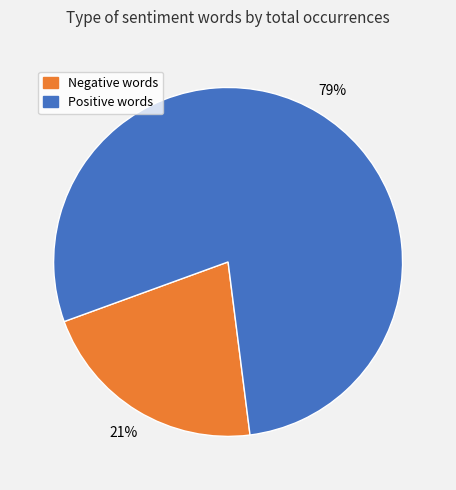

Count the number of slices in the pie.

2